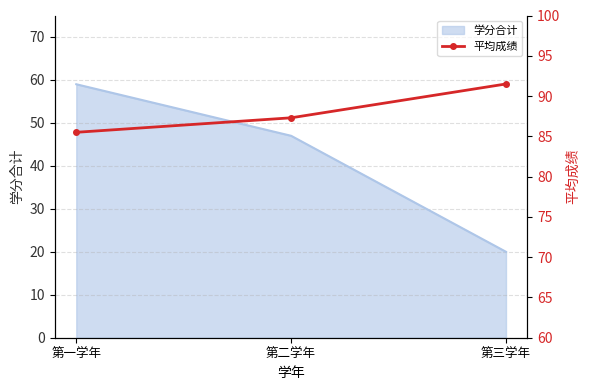

At which label does the data first exceed 87?

第二学年